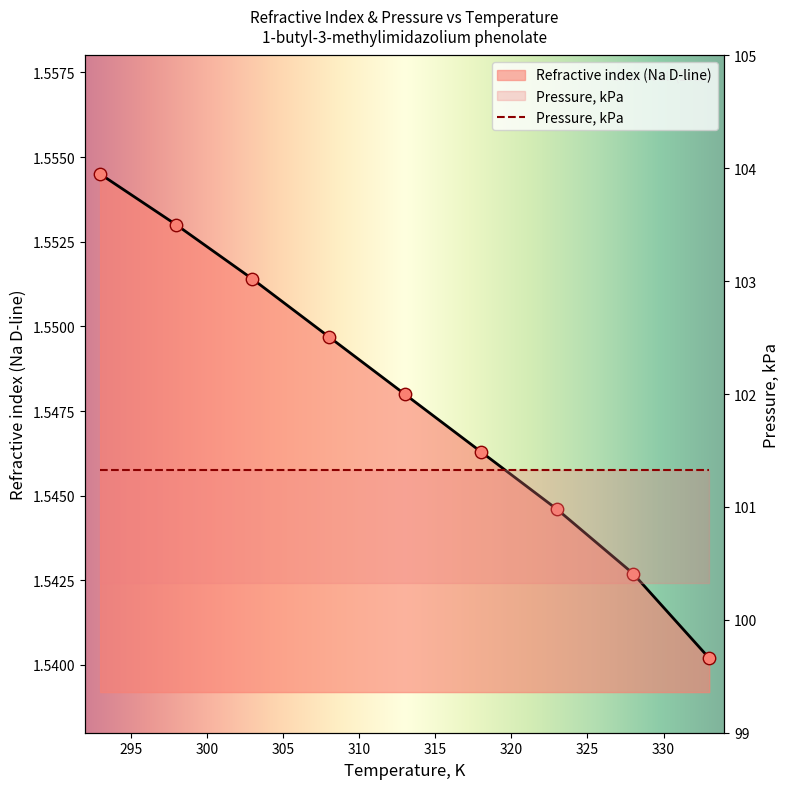

Approximately how many times larger is the value at 323 compared to 313?

1.0